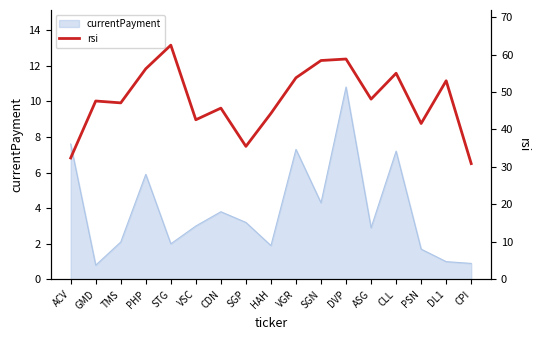

Read the currentPayment value at DVP.

10.8